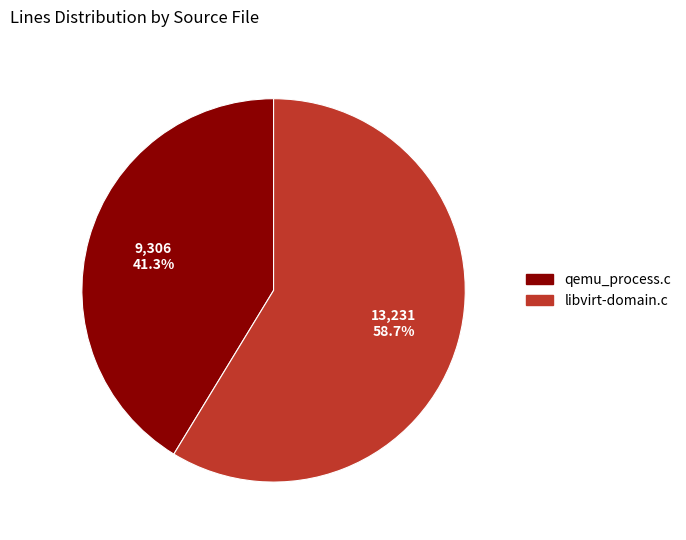

Do qemu_process.c and libvirt-domain.c together represent more than half of the pie?

Yes